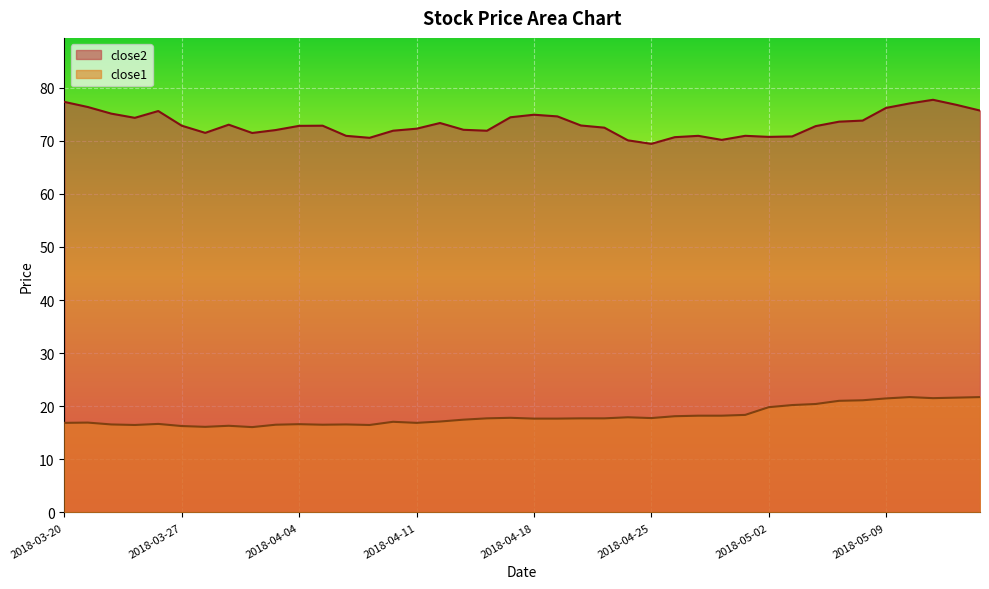

True or false: close1 and close2 intersect in this chart.

False